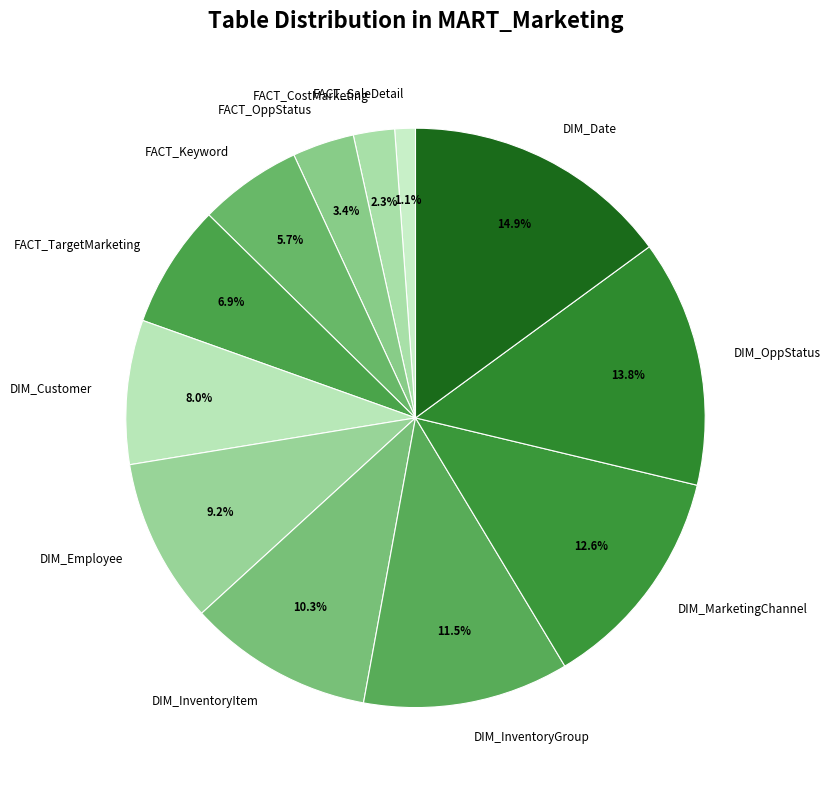

Does DIM_InventoryItem account for over 50% of the chart?

No